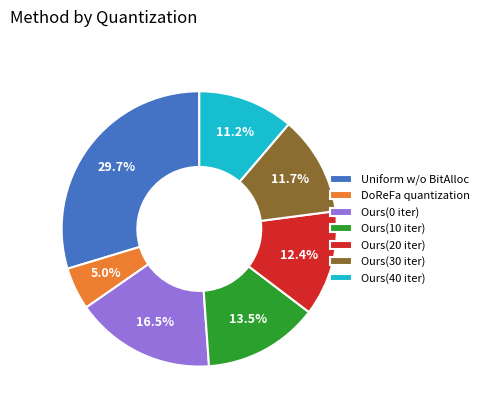

True or false: Ours(10 iter) accounts for 20% of the total.

False